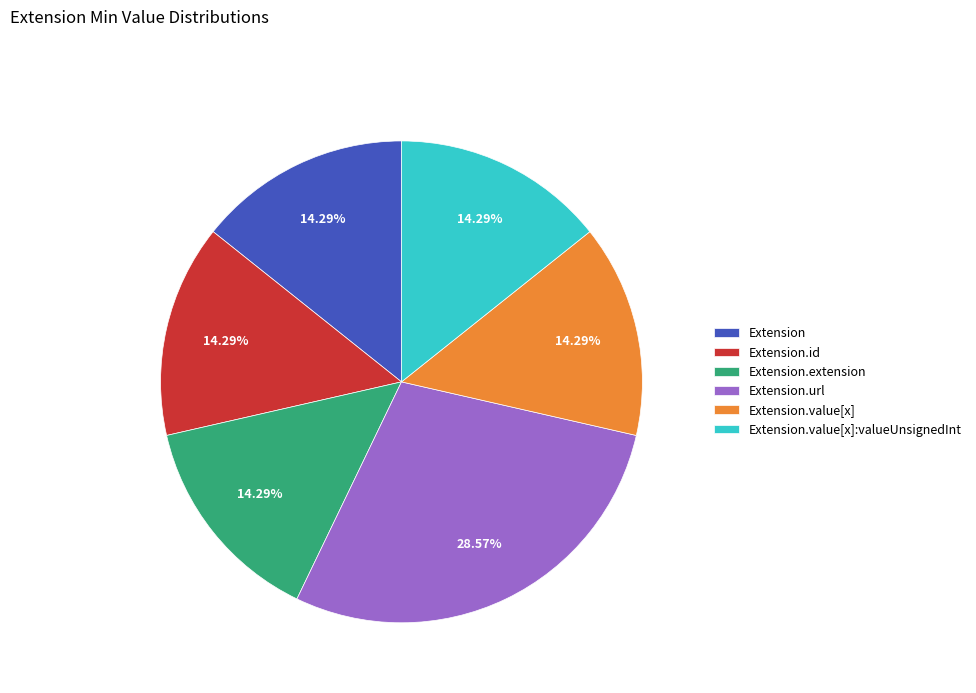

The Extension.value[x]:valueUnsignedInt slice represents 10% of the pie. True or false?

False